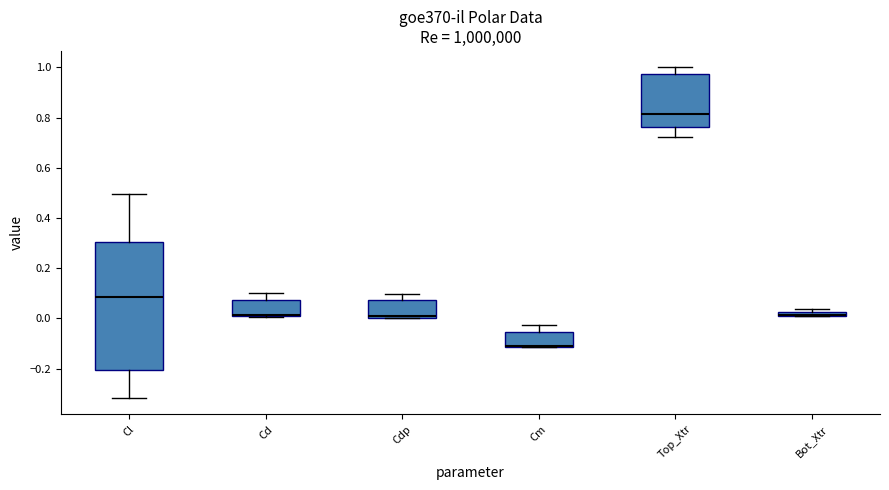

Which box is the tallest, from its lower edge to its upper edge?

Cl